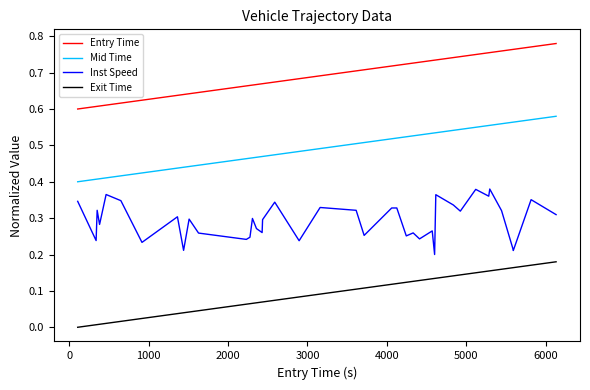

List the series in order of their overall mean, lowest first.

Exit Time, Inst Speed, Mid Time, Entry Time